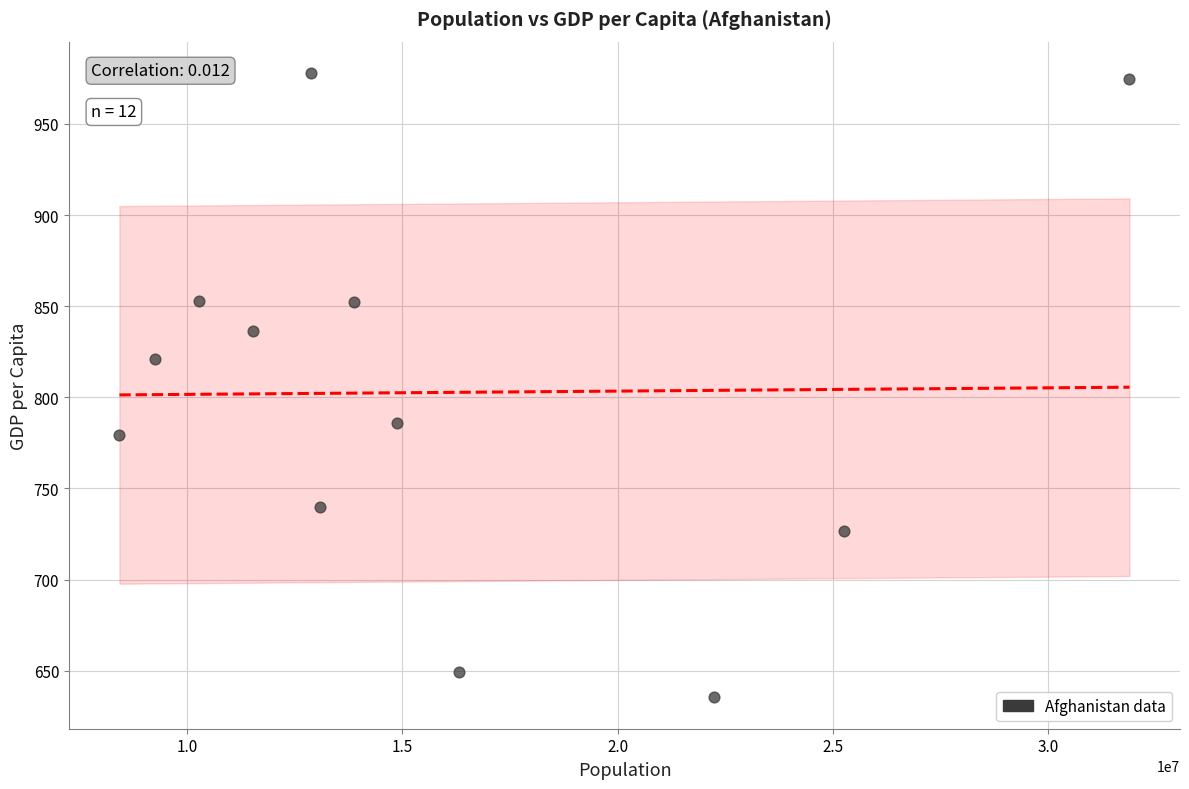

What Y value in the scatter plot is closest to 806?

820.9